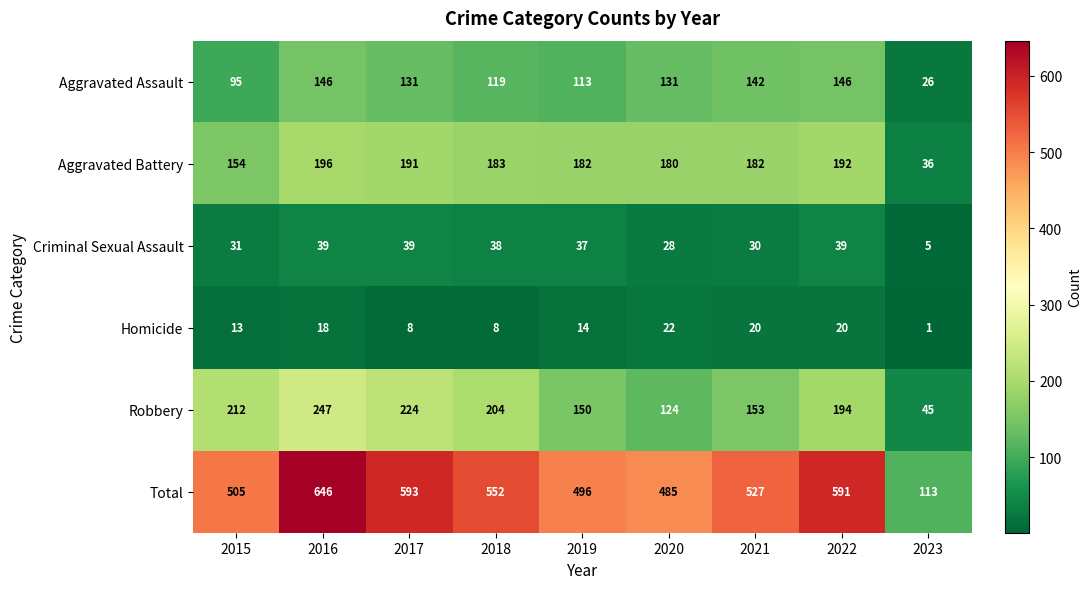

Which series has the largest total across all categories?

Total